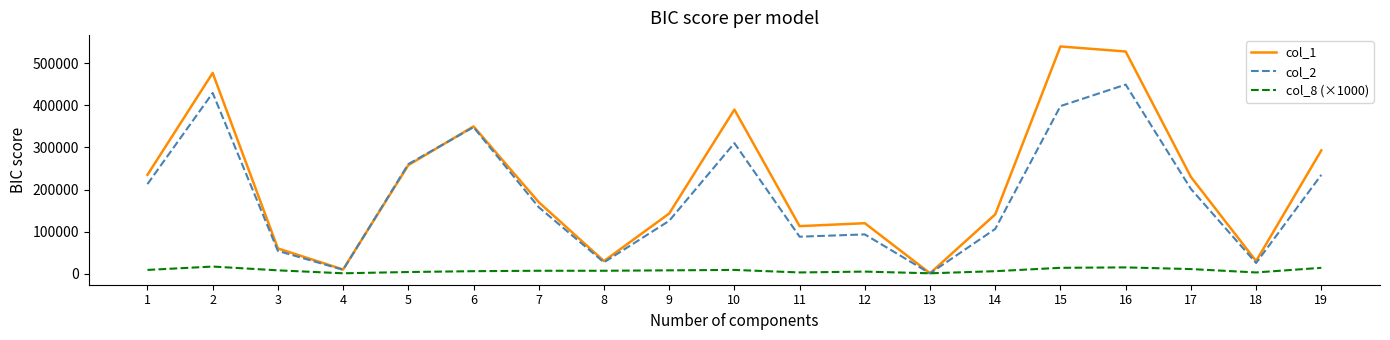

What is the greatest value displayed?

540000